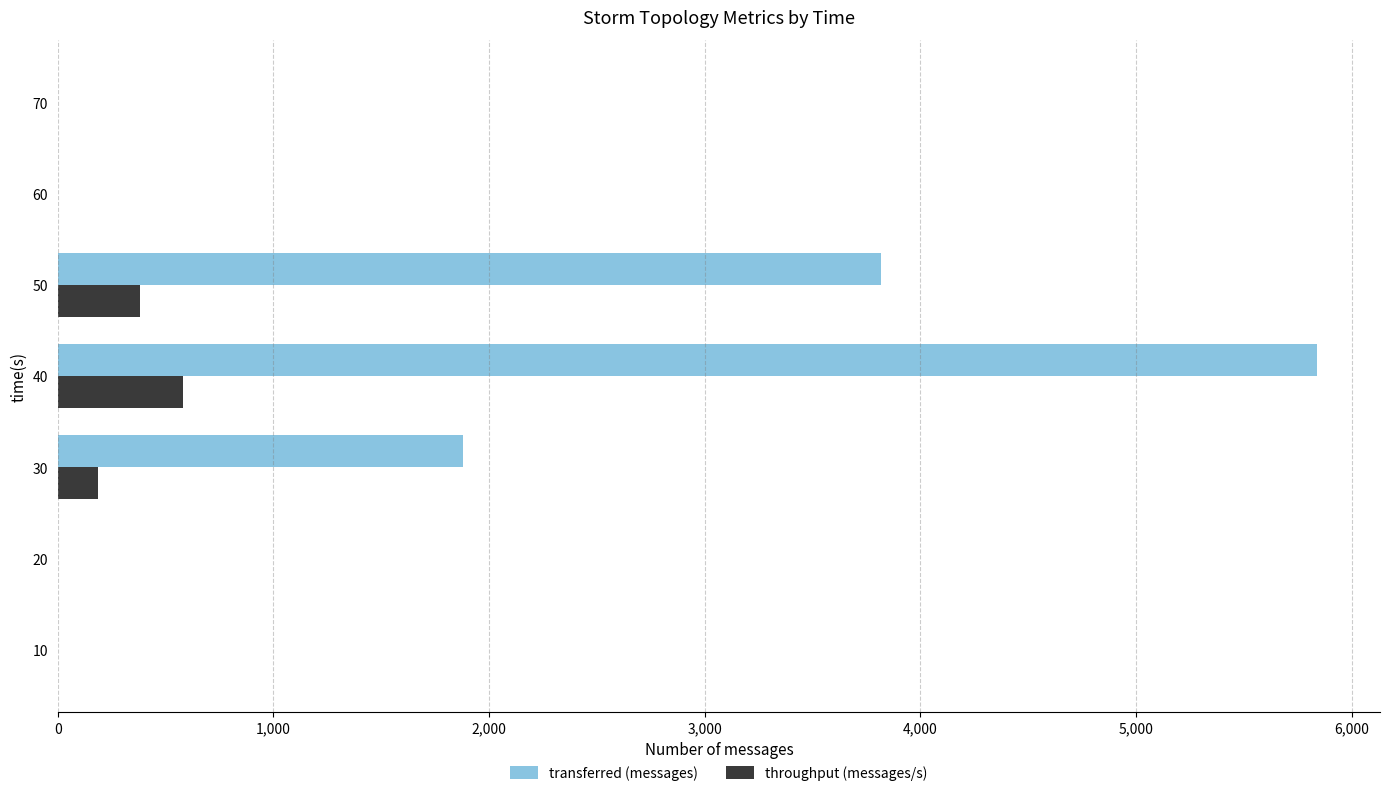

What is the maximum value for throughput (messages/s)?

582